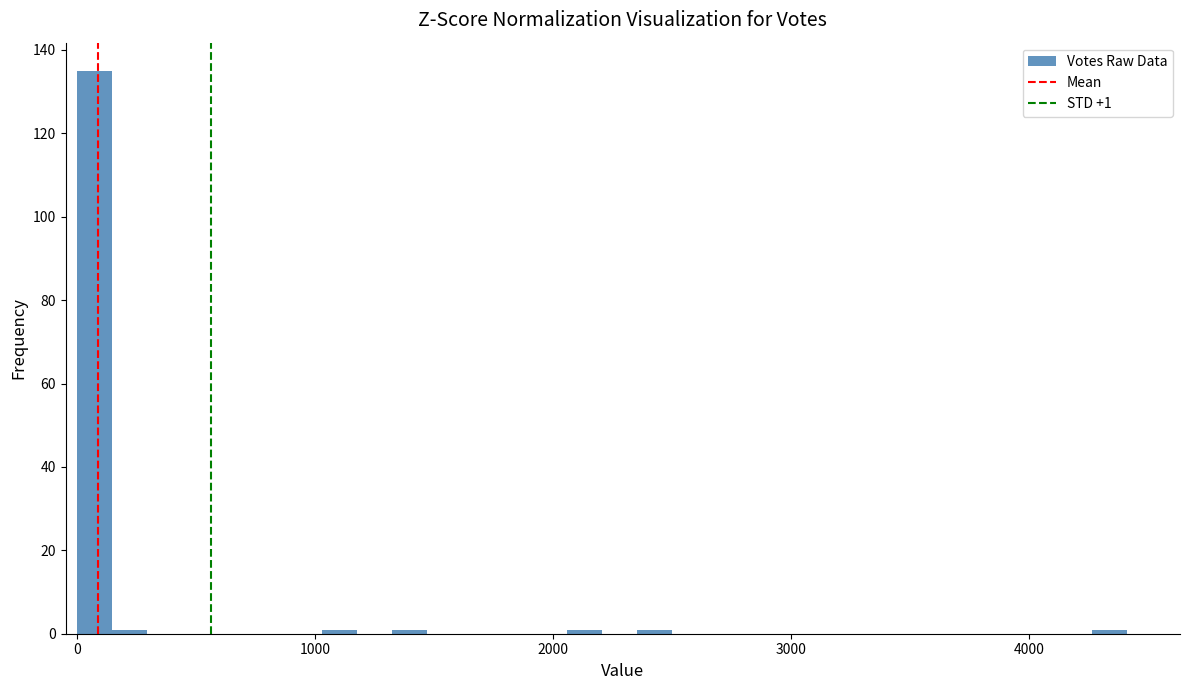

Read against the x-axis, roughly where is the centre of the tallest bar?

100